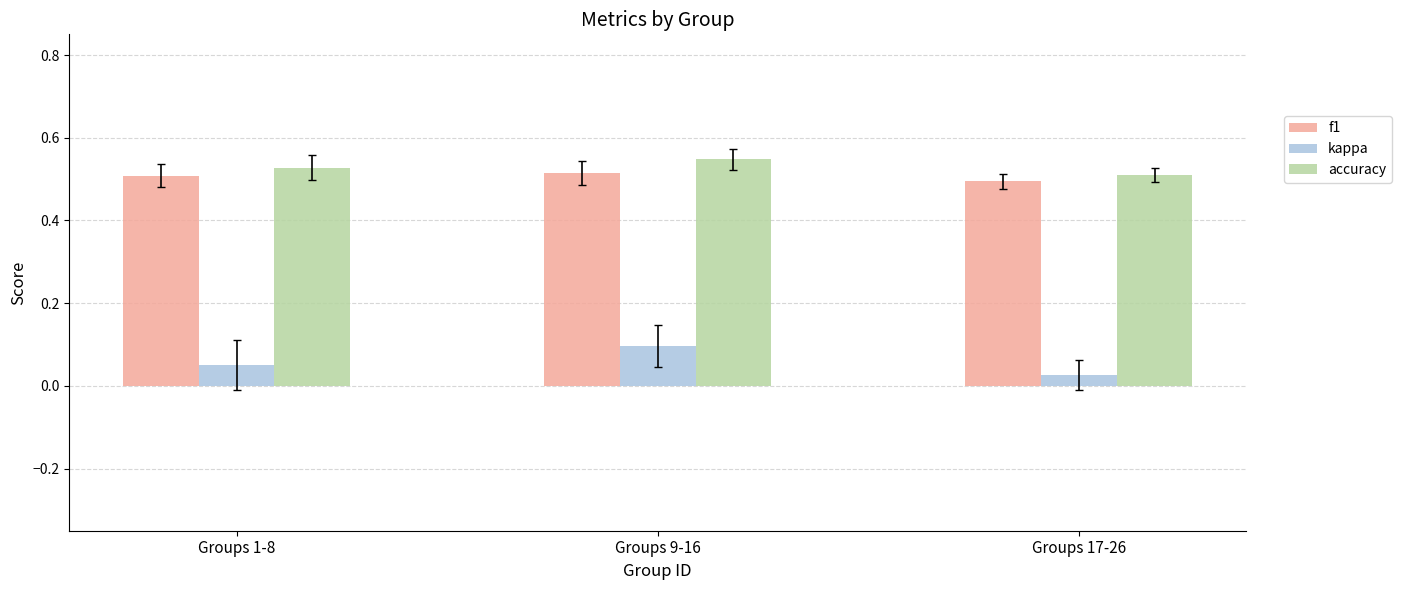

Where is accuracy nearest to the value 0?

Groups 17-26